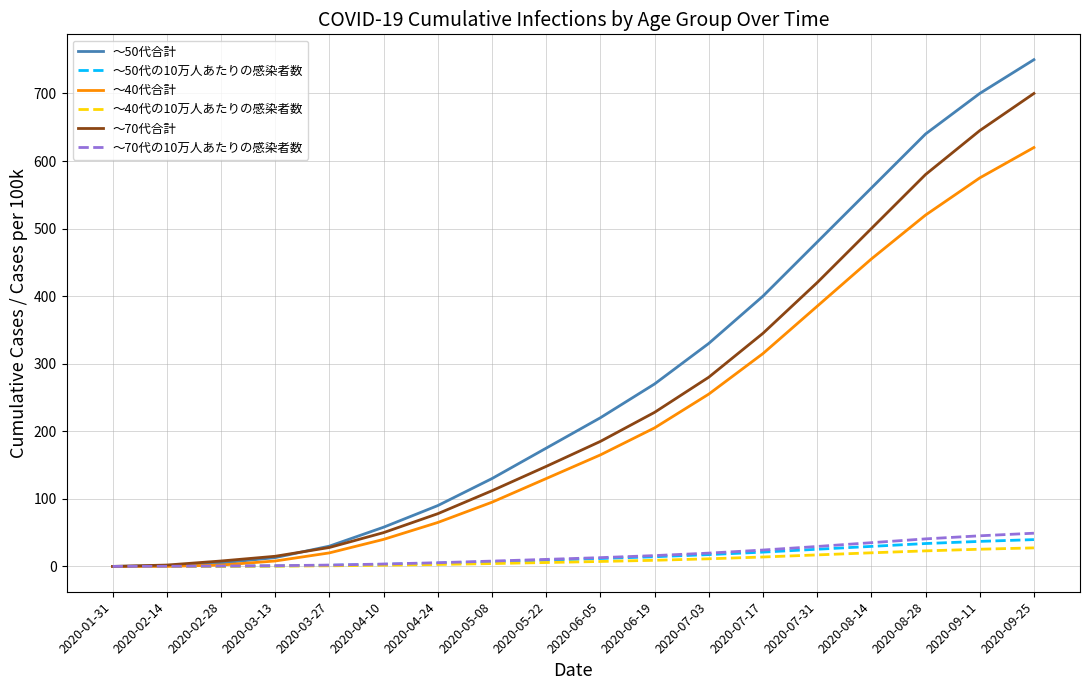

At which category does the chart reach its peak across all series?

2020-09-25